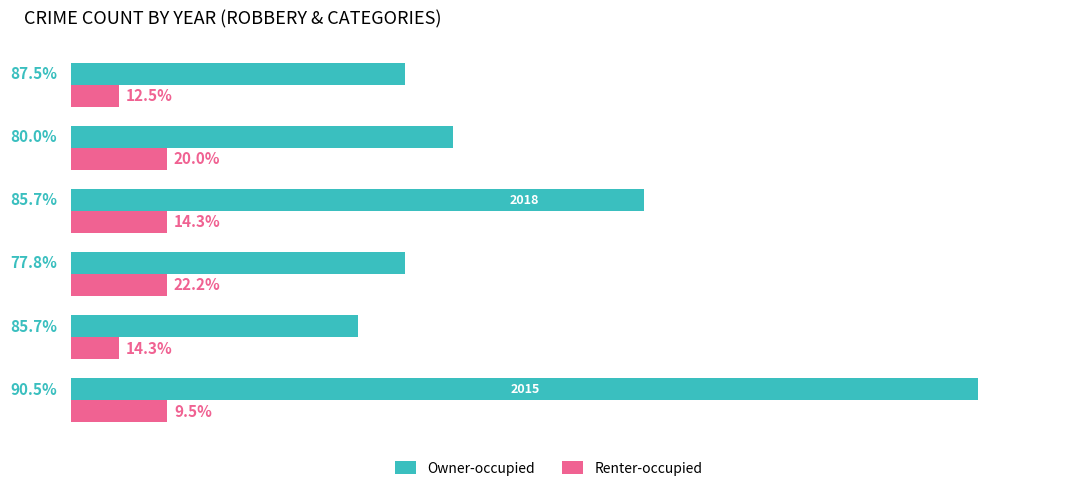

Rank the series by their maximum value, from highest to lowest.

Owner-occupied, Renter-occupied